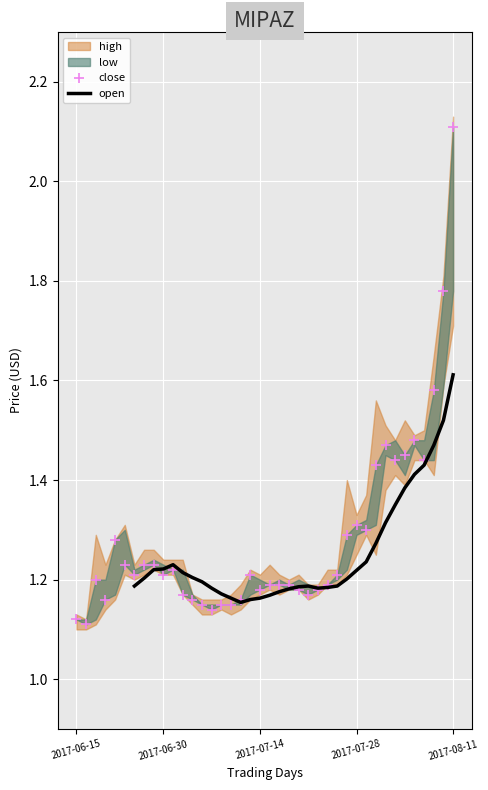

At which category is the sum across all series the highest?

2017-08-11